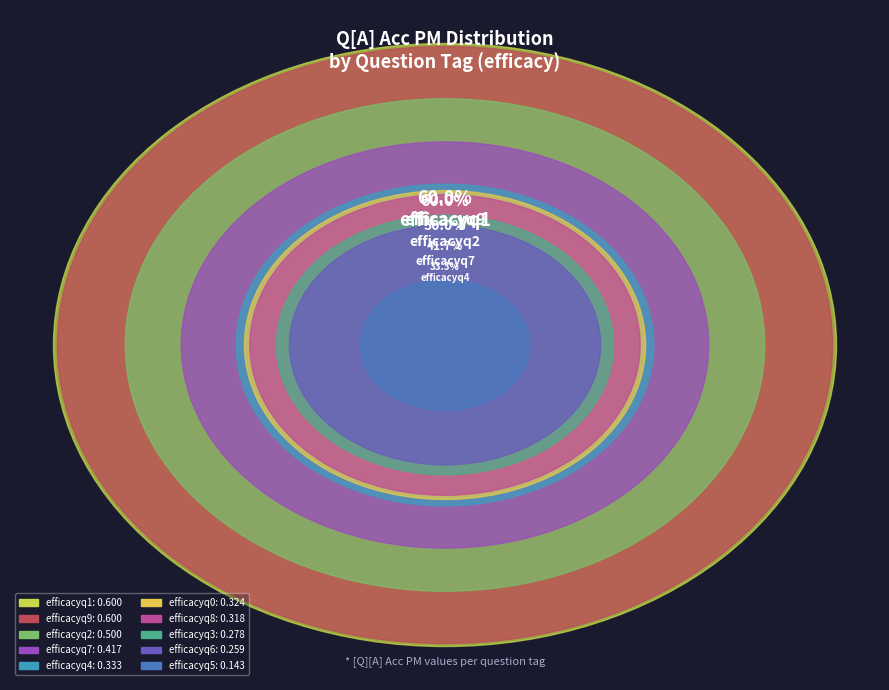

How many segments does this pie chart have?

10